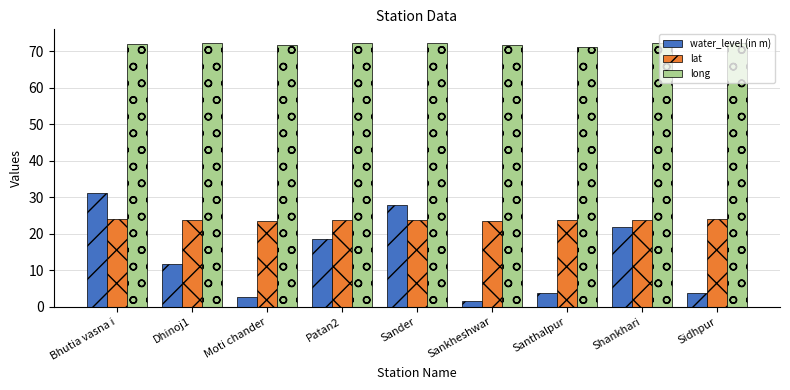

At which label is long closest to 71?

Santhalpur